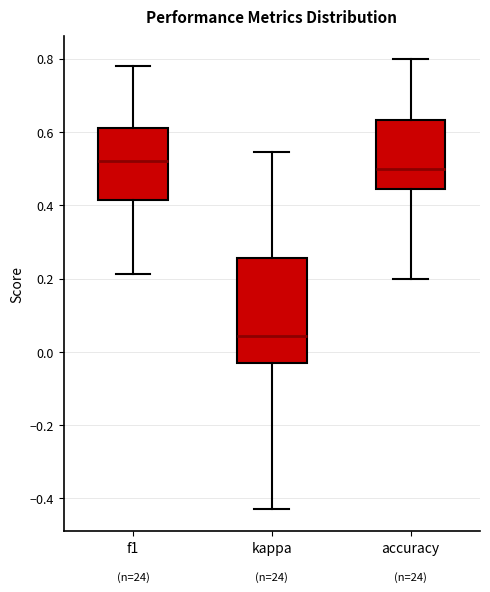

Which box has the lowest median line?

kappa